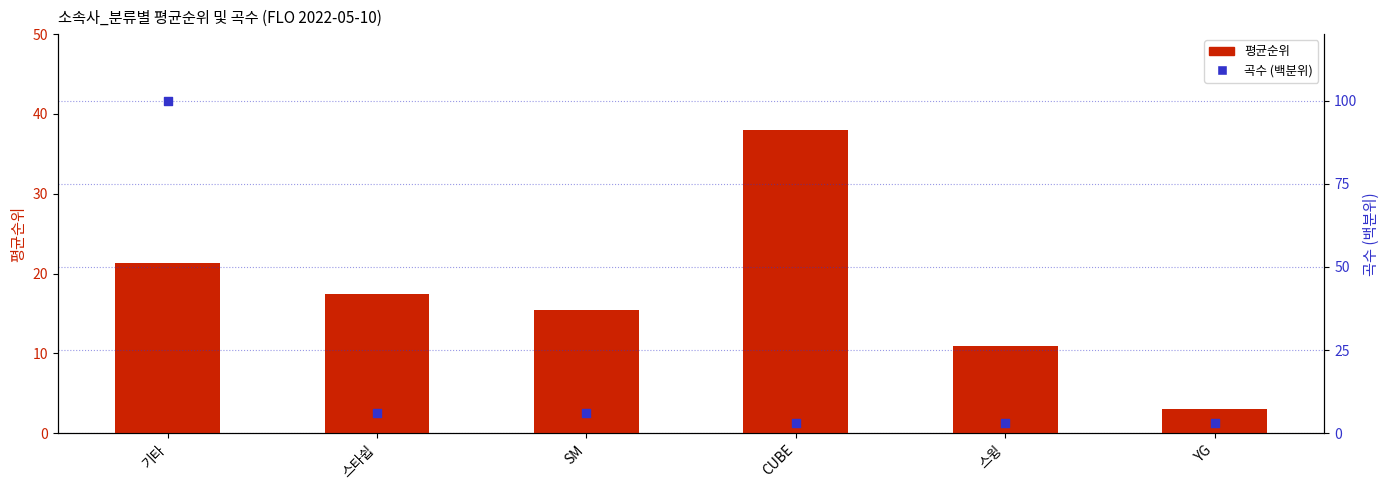

At how many categories does at least one series exceed 92?

1